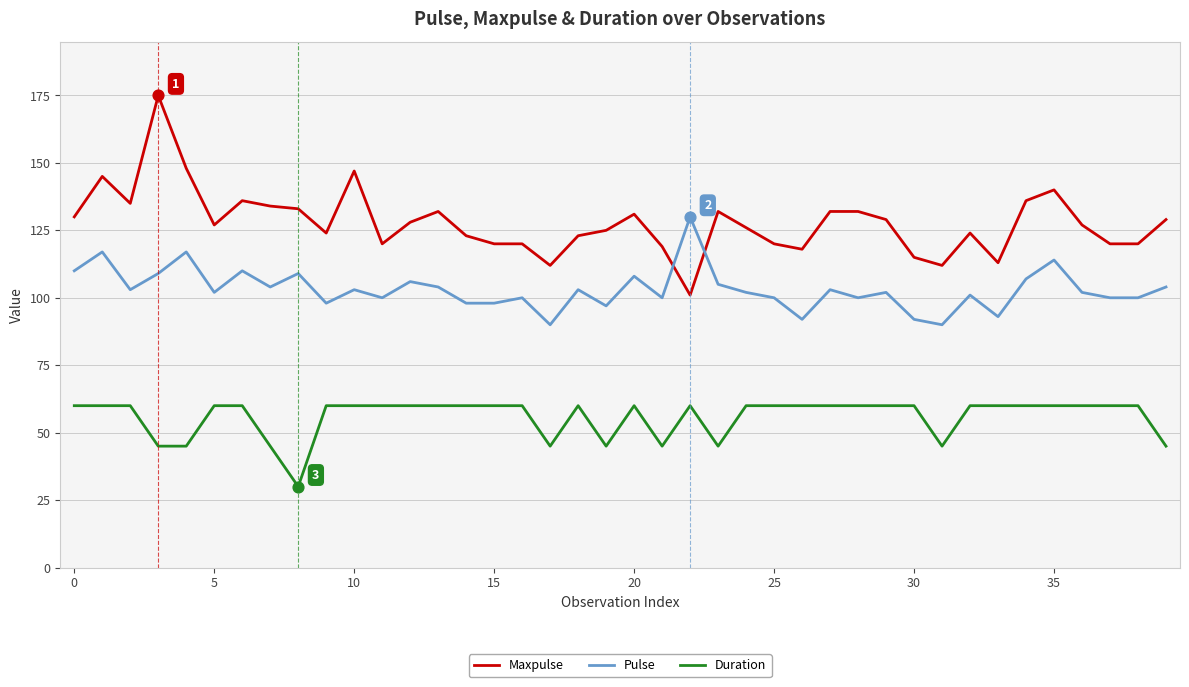

Which series has the largest range (max minus min)?

Maxpulse